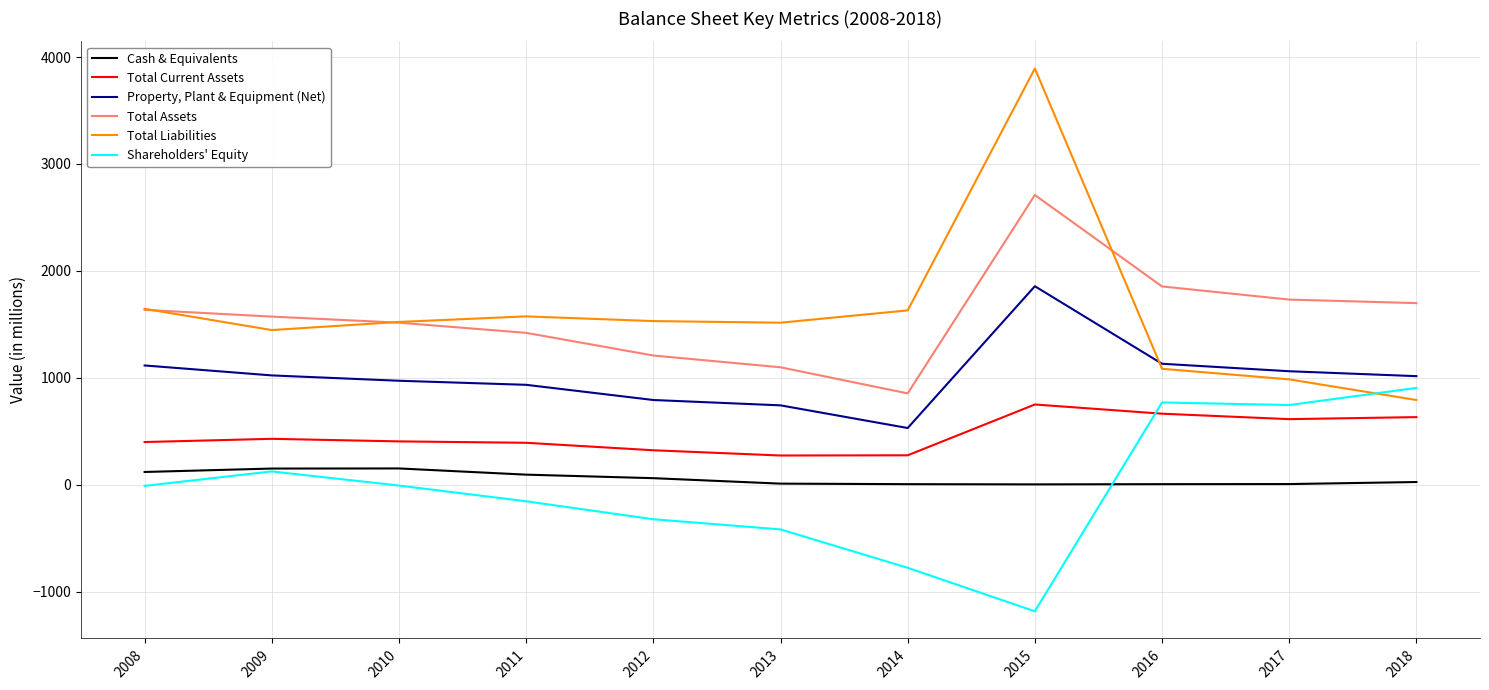

Is it true that Total Liabilities equals 1085 at 2016?

True